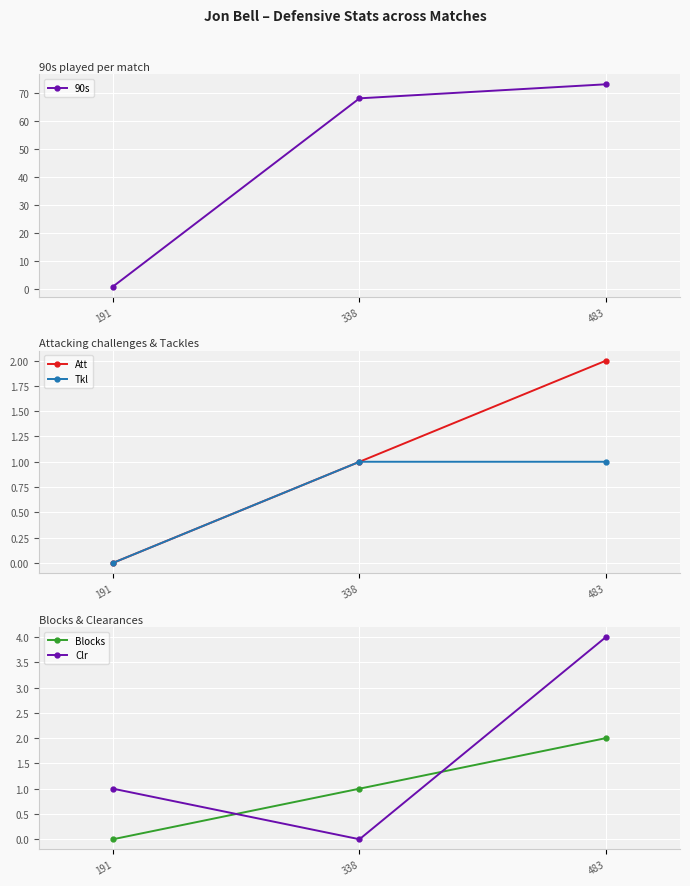

At 338, list the series in order from largest to smallest.

90s, Att, Tkl, Blocks, Clr